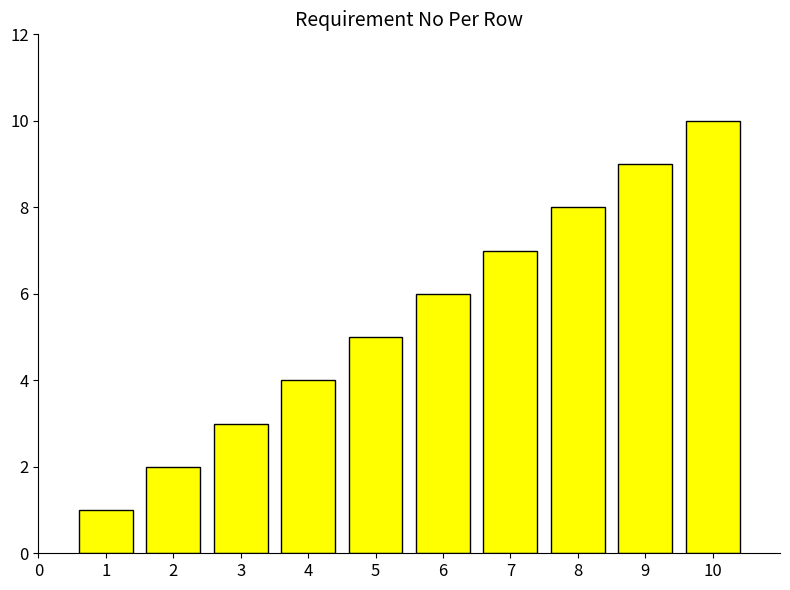

What is the change in value from 8 to 10?

+2